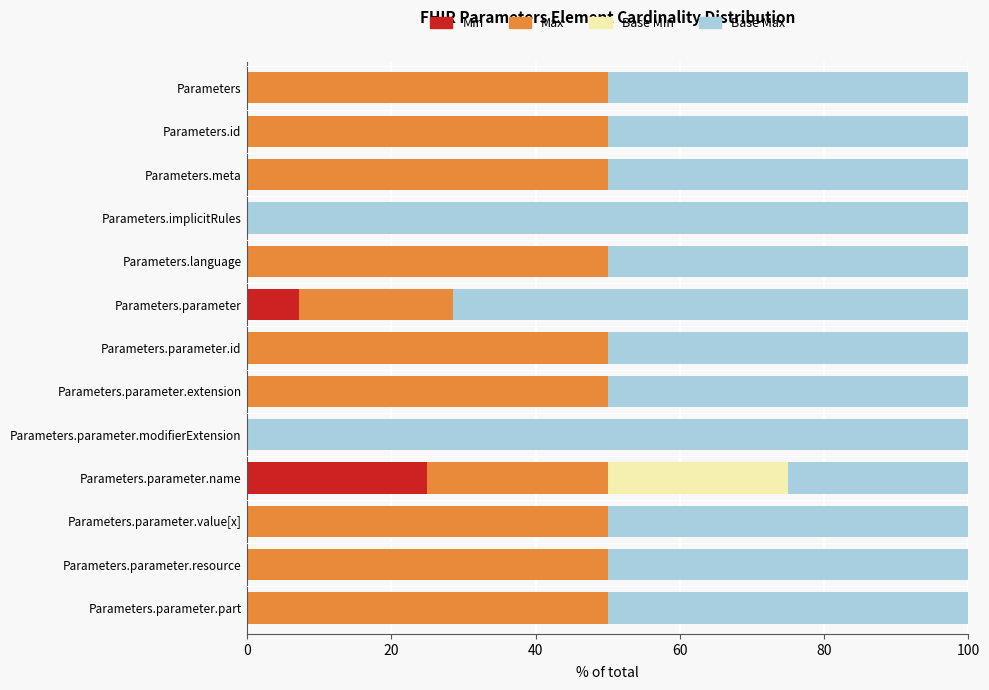

What is the total value across all series at Parameters.parameter.id?

100.0